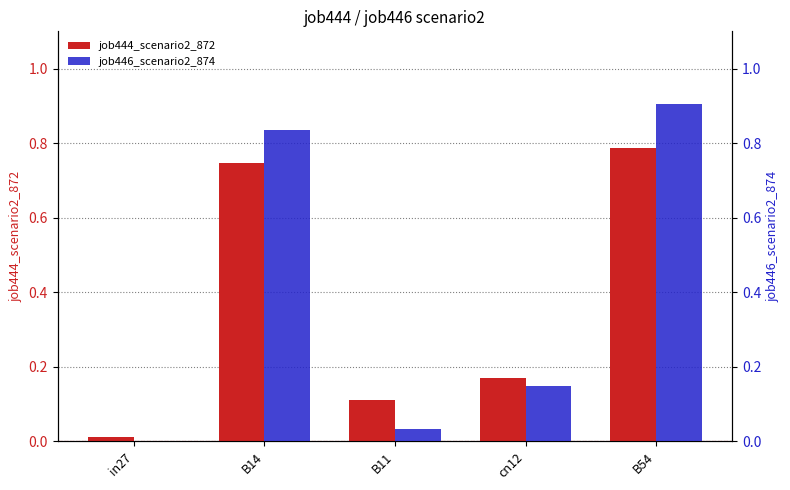

True or false: job446_scenario2_874 has a value of 0.1 at B11.

False